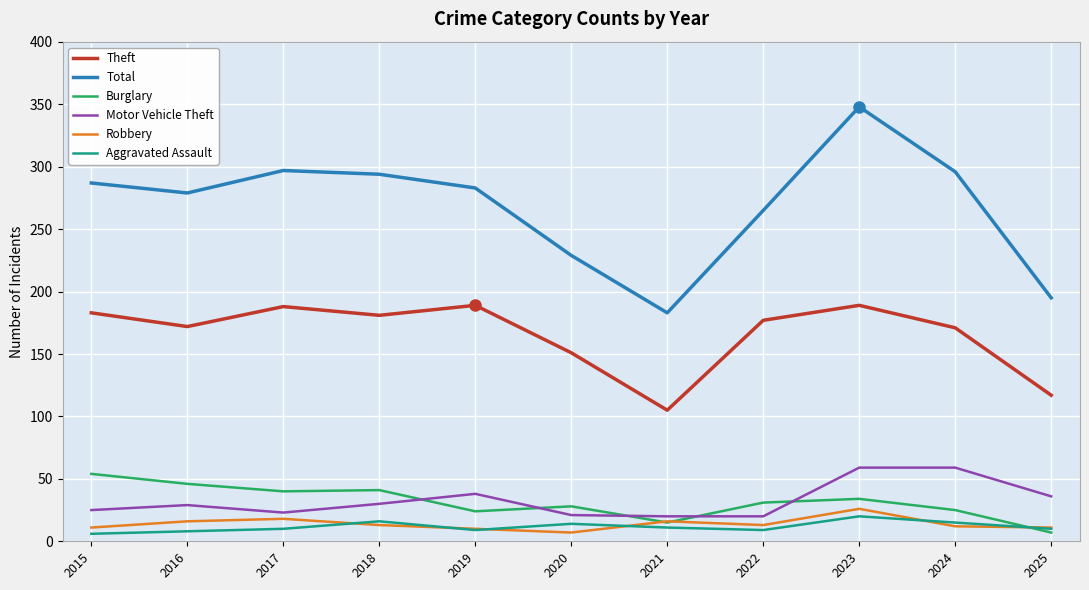

What is the total value across all series at 2017?

576